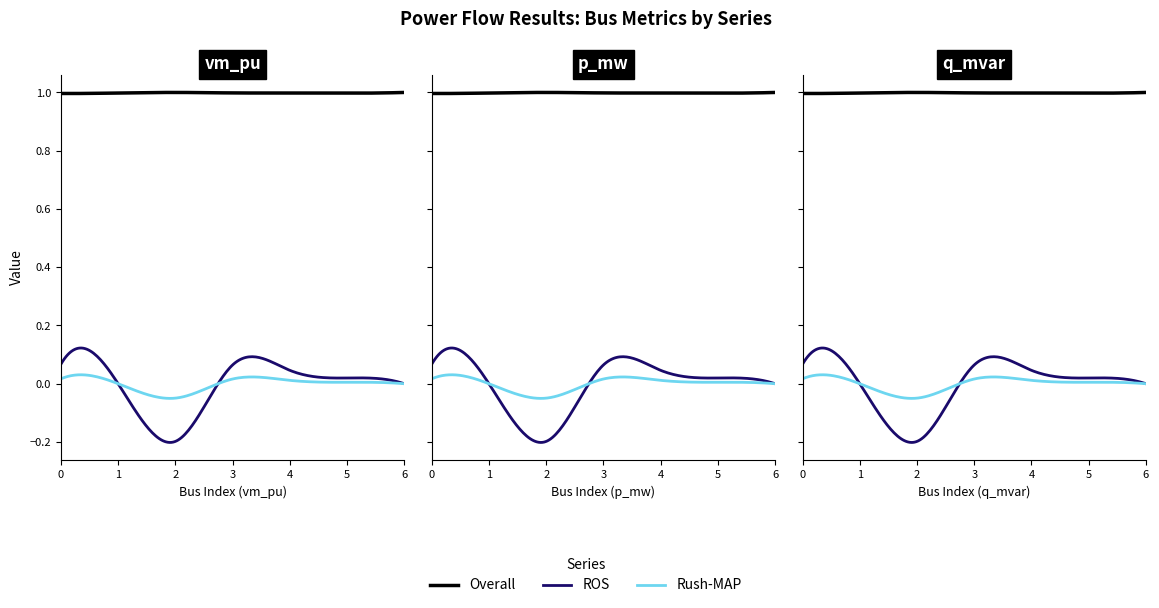

True or false: q_mvar has a value of 0.0 at 0.

False